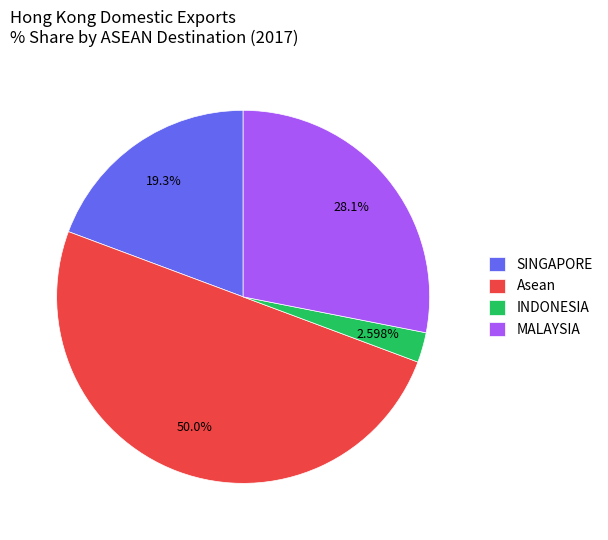

Is the sum of Asean and SINGAPORE greater than half?

Yes